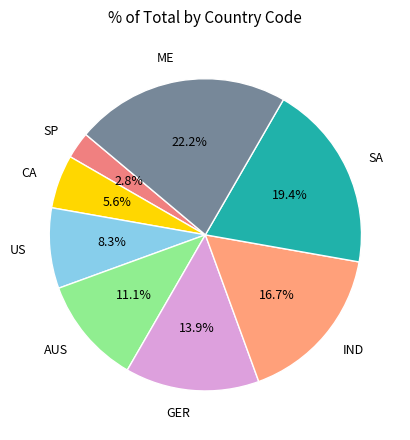

The CA slice represents 6% of the pie. True or false?

True